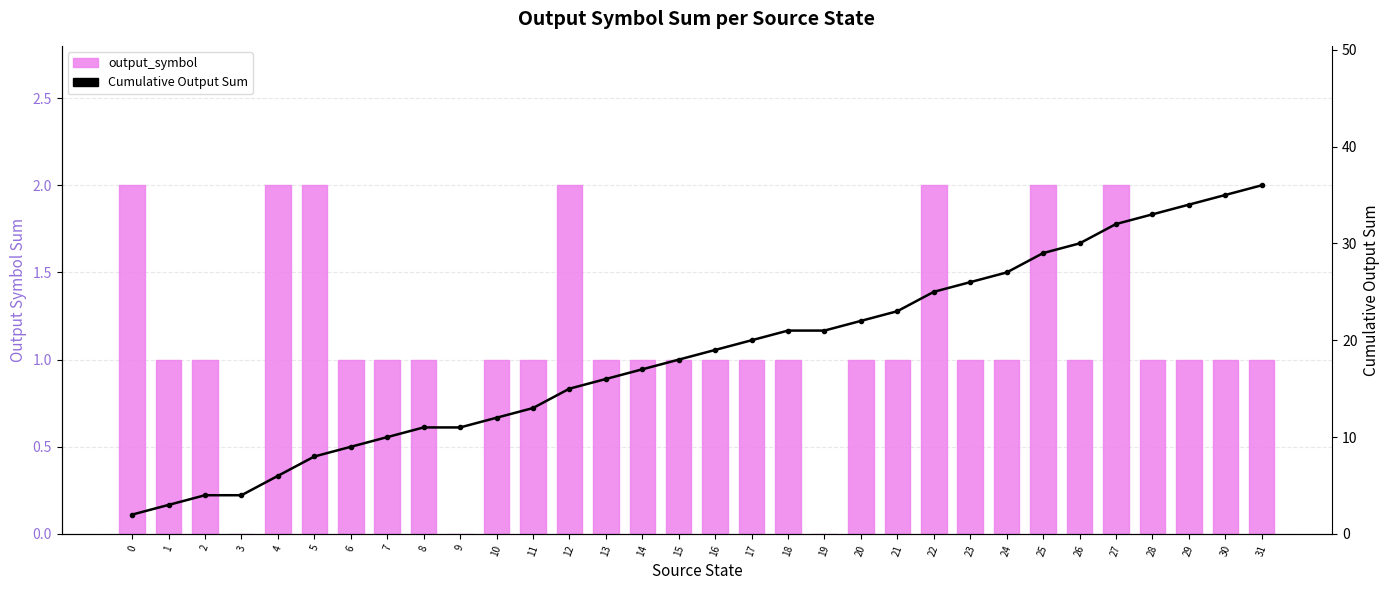

Which series changed the most between 11 and 15?

Cumulative Output Sum